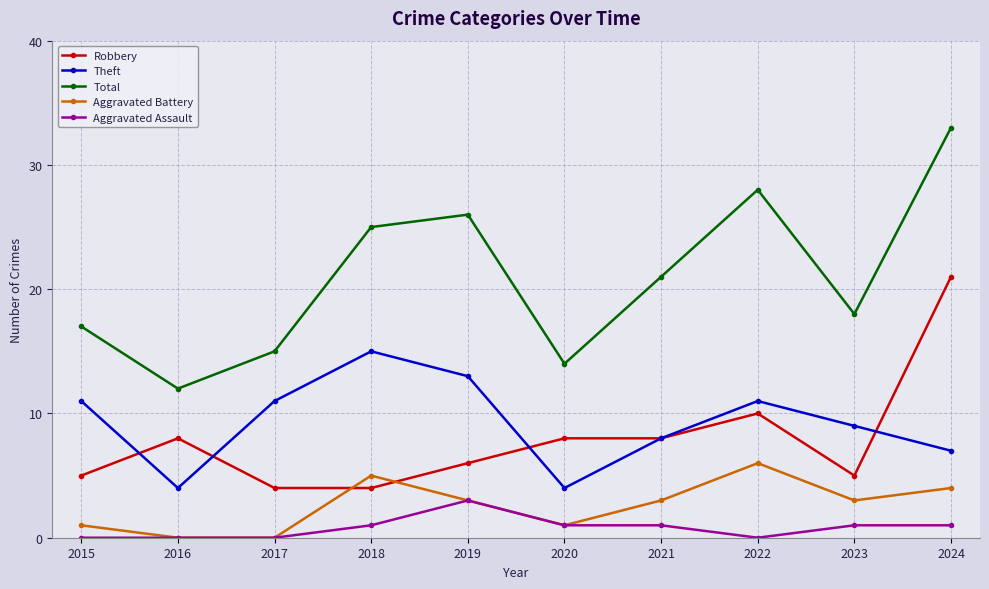

Which label corresponds to the largest value in the chart?

2024